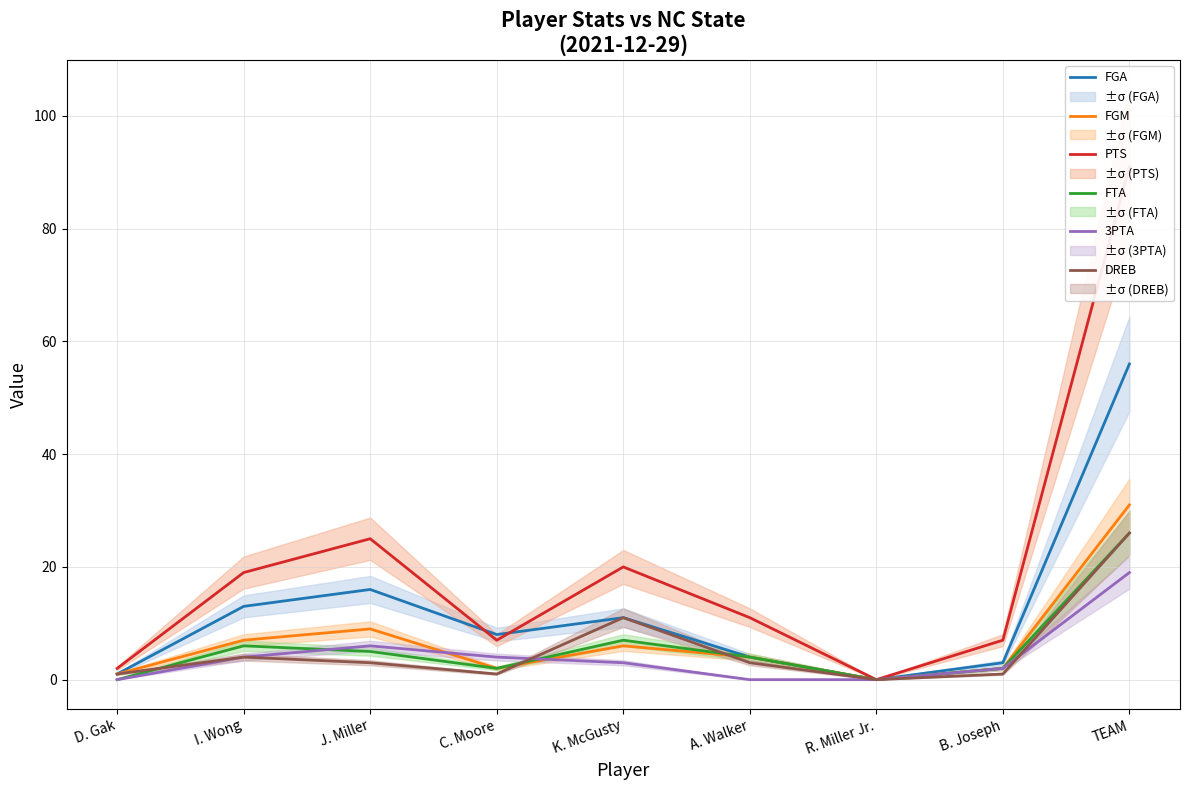

What is the total value across all series at B. Joseph?

17